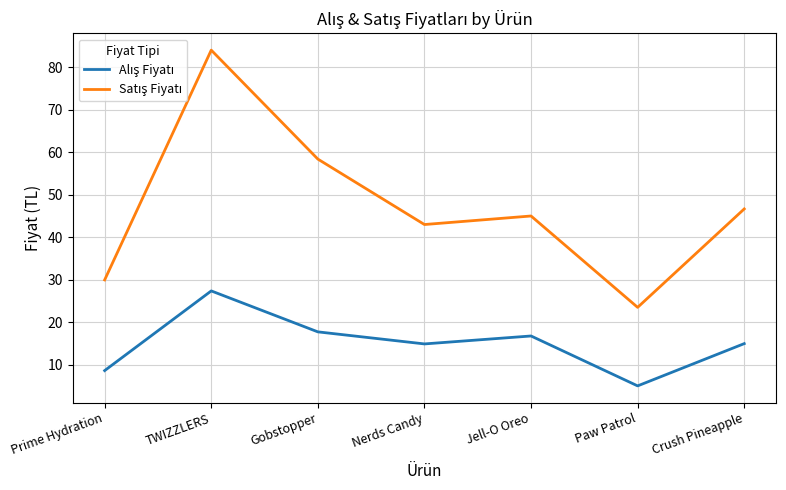

What is the smallest value displayed?

5.0